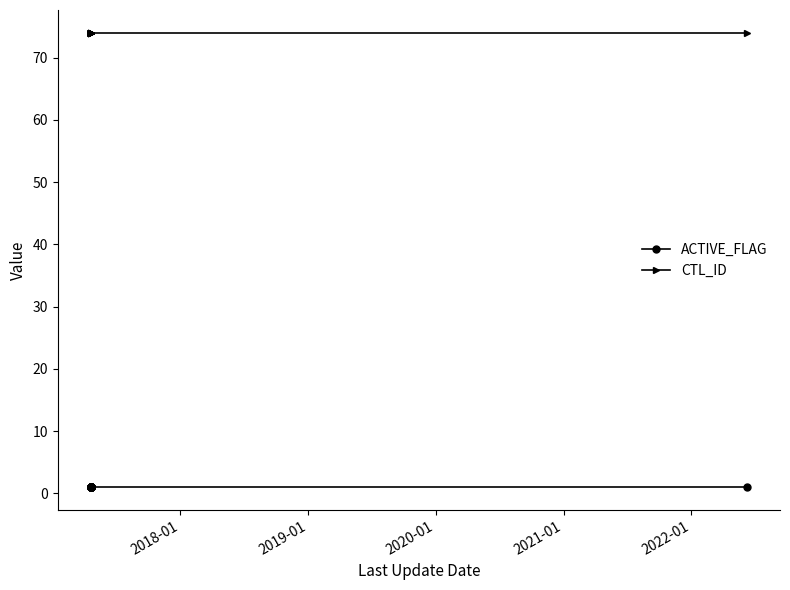

Which series has the largest total across all categories?

CTL_ID